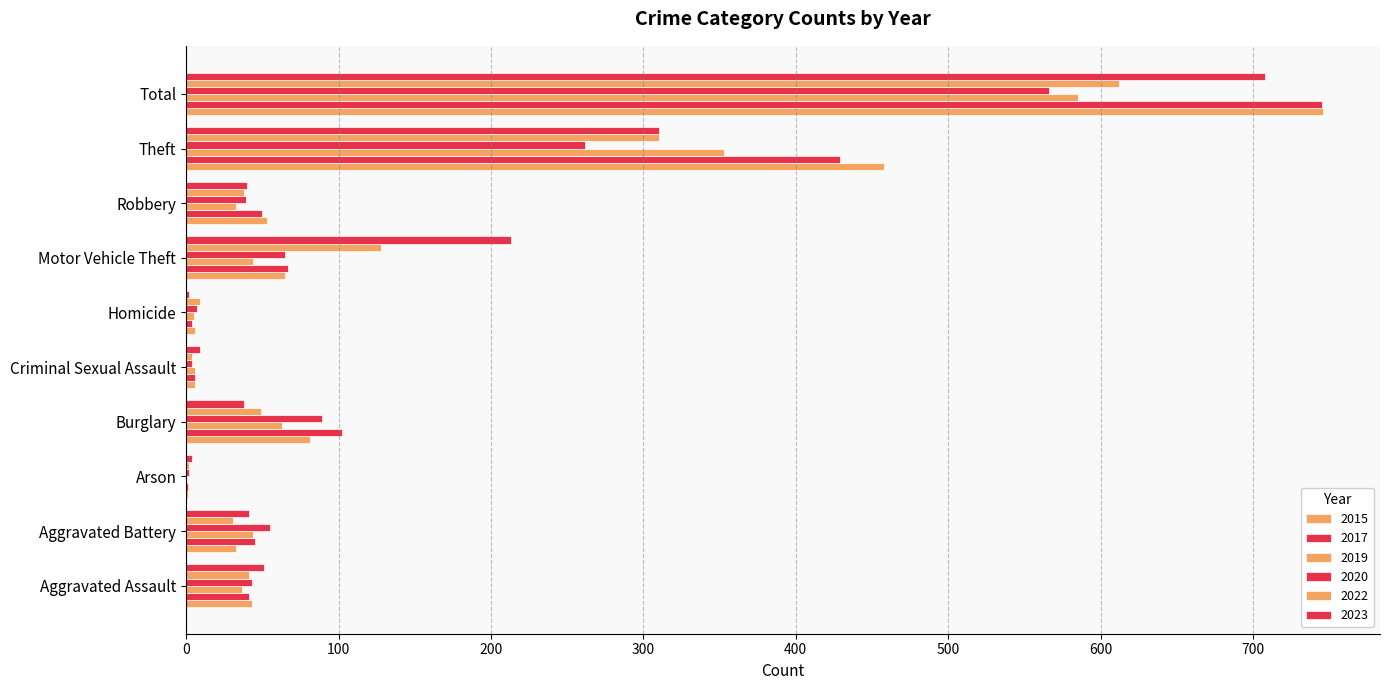

How many distinct data groups are displayed?

6